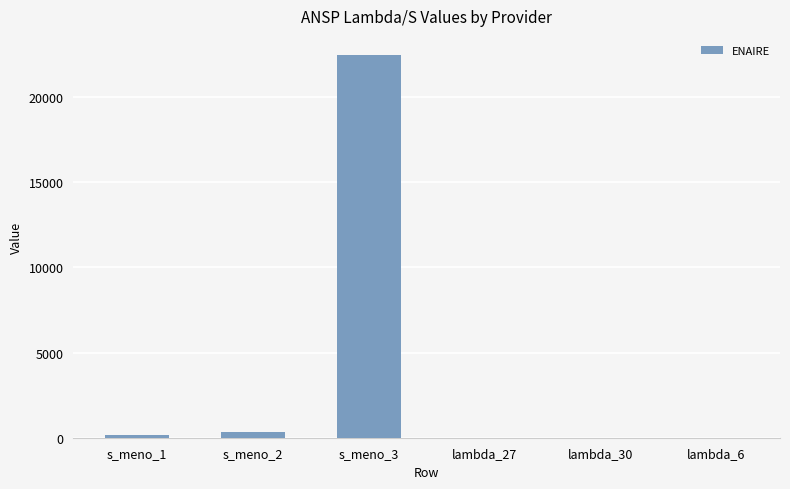

The value at lambda_27 is -9416.6. True or false?

False